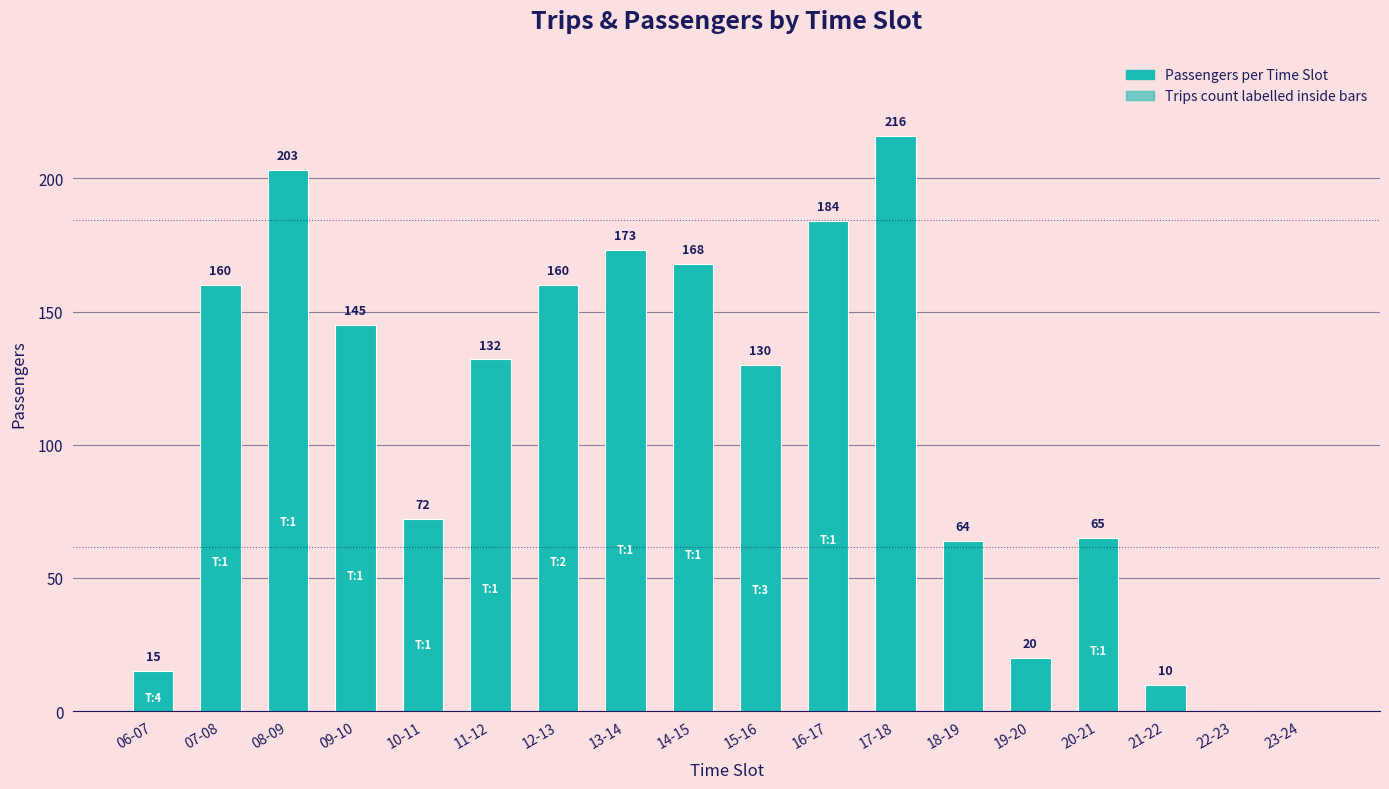

Which category has the highest value across all series?

17-18